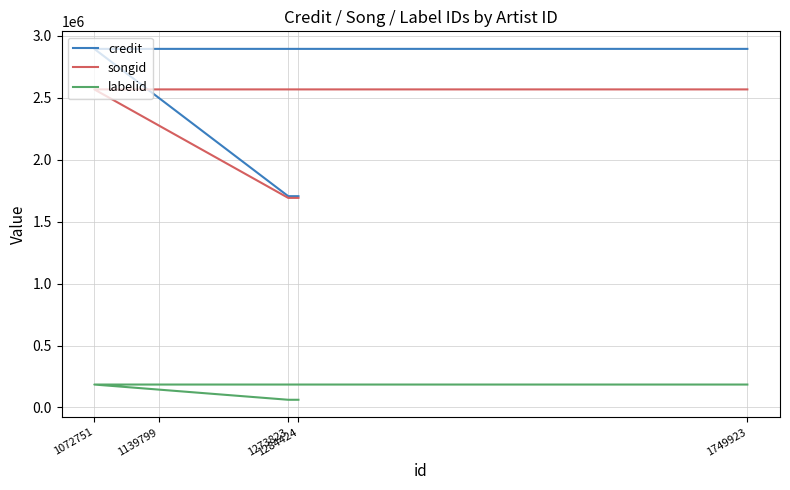

Reading left to right, transcribe all the data shown in this chart.

credit: 1706315	1706315	2895810	2895810	2895810
songid: 1692520	1692520	2568542	2568542	2568542
labelid: 62317	62317	185290	185290	185290